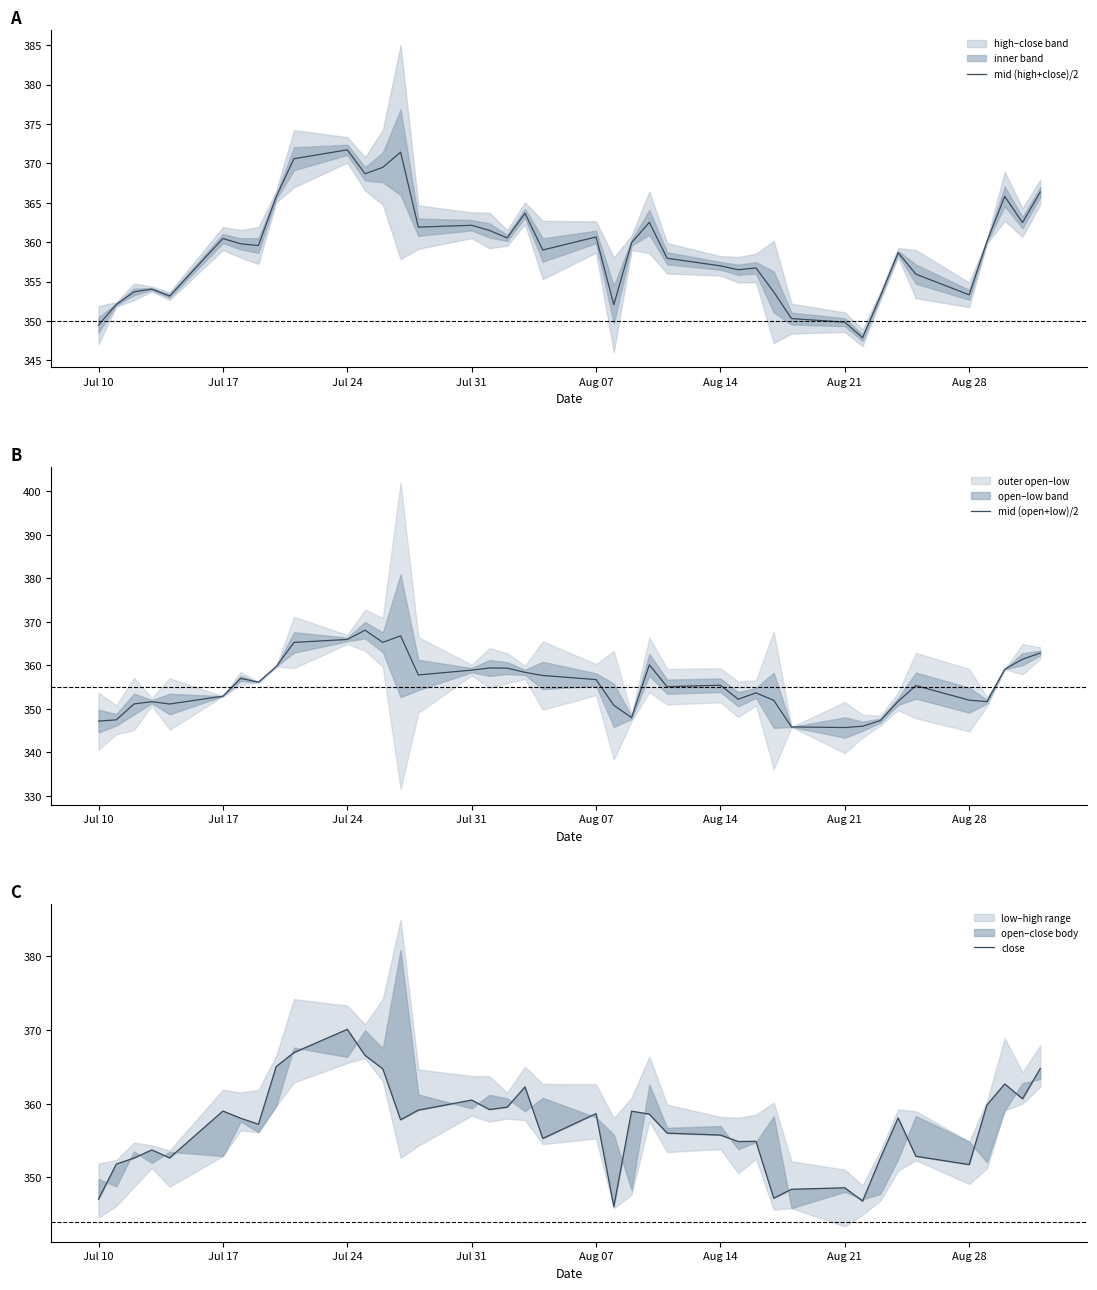

How many times do mid (open+low)/2 and close cross each other?

17